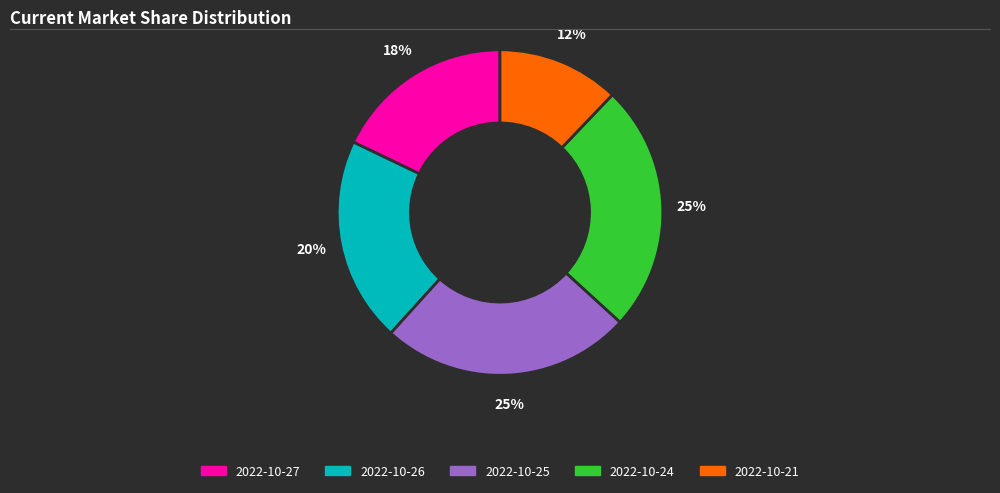

To the nearest percent, what is the combined percentage of 2022-10-26 and 2022-10-24?

45%